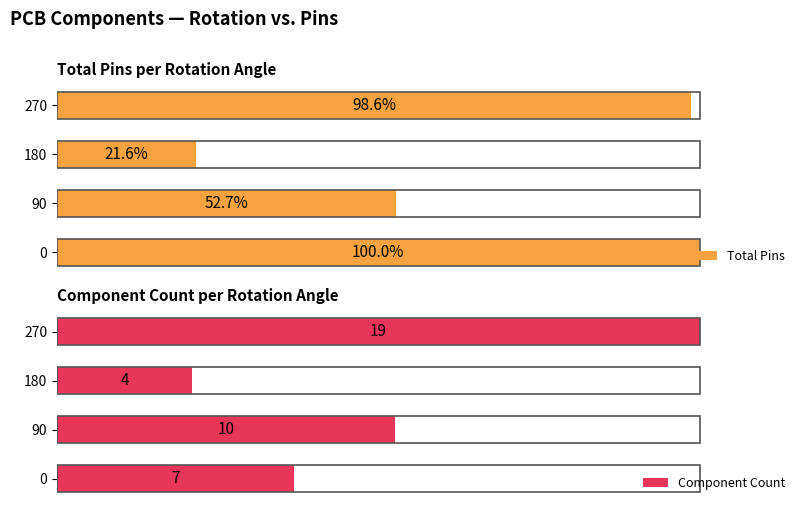

At how many categories does at least one series exceed 64?

2